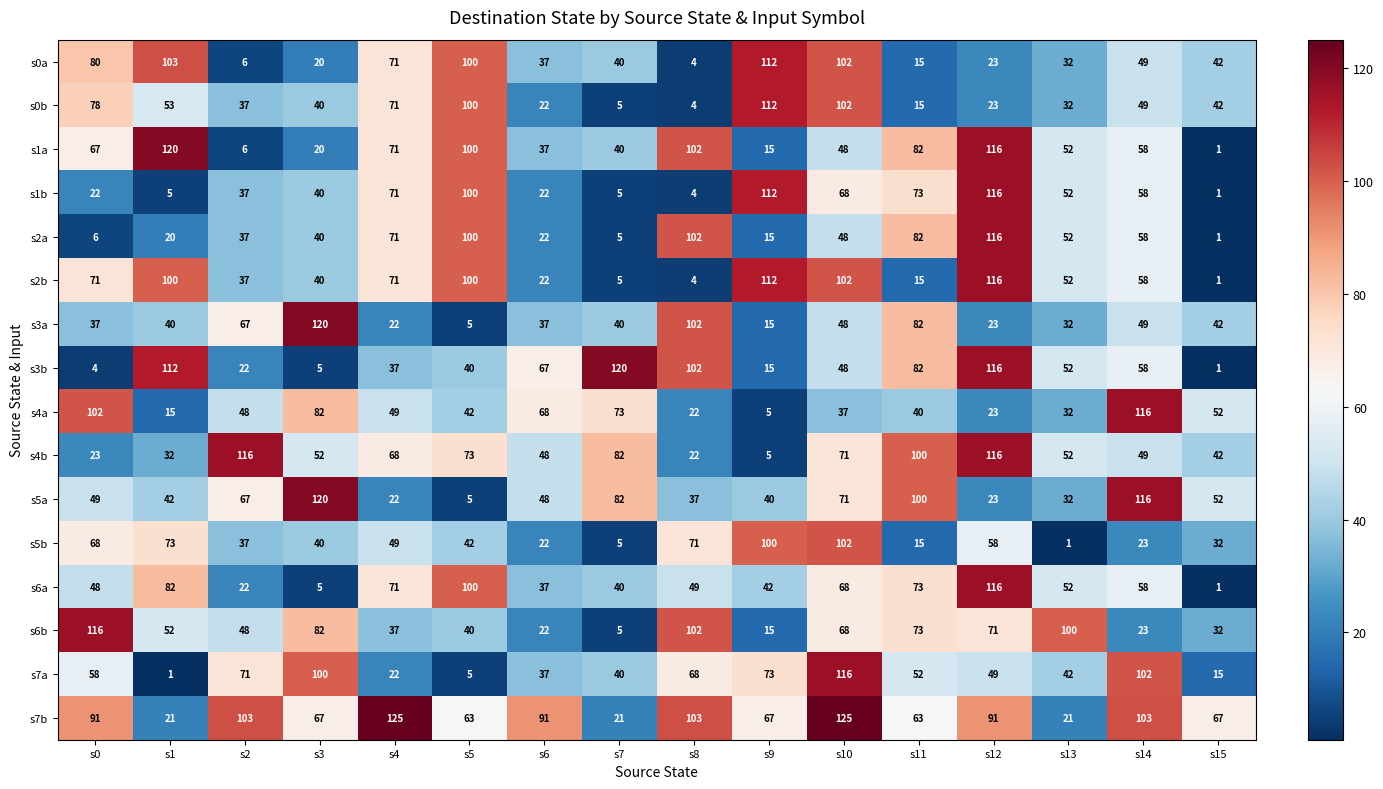

What is the spread (max minus min) of values at s6?

69